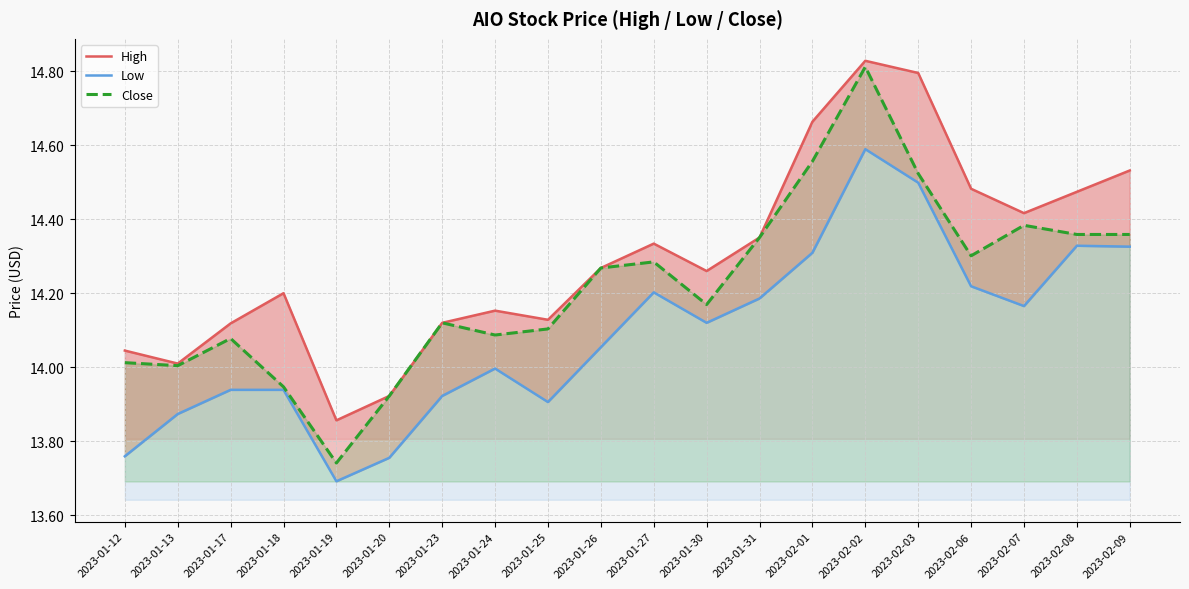

At how many categories does at least one series exceed 14?

18